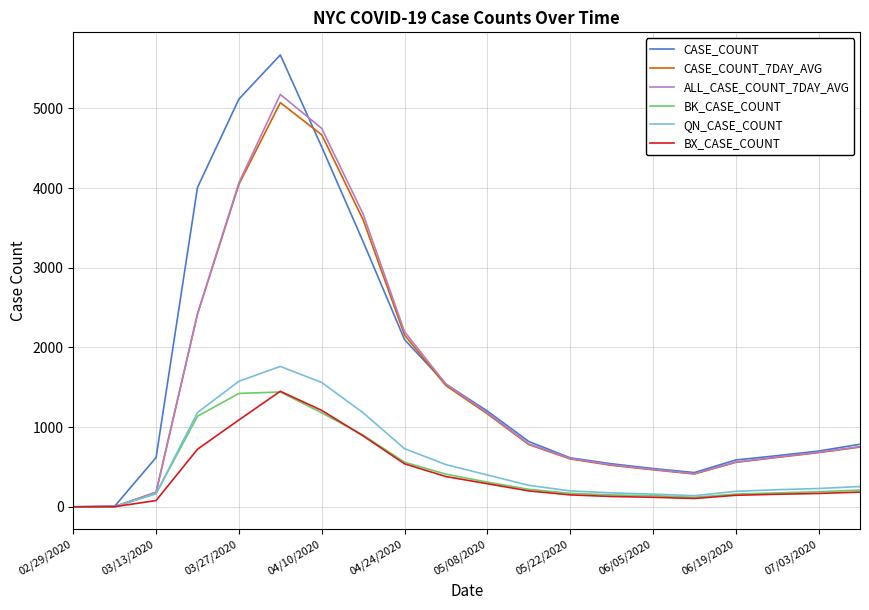

What is the maximum value for BX_CASE_COUNT?

1450